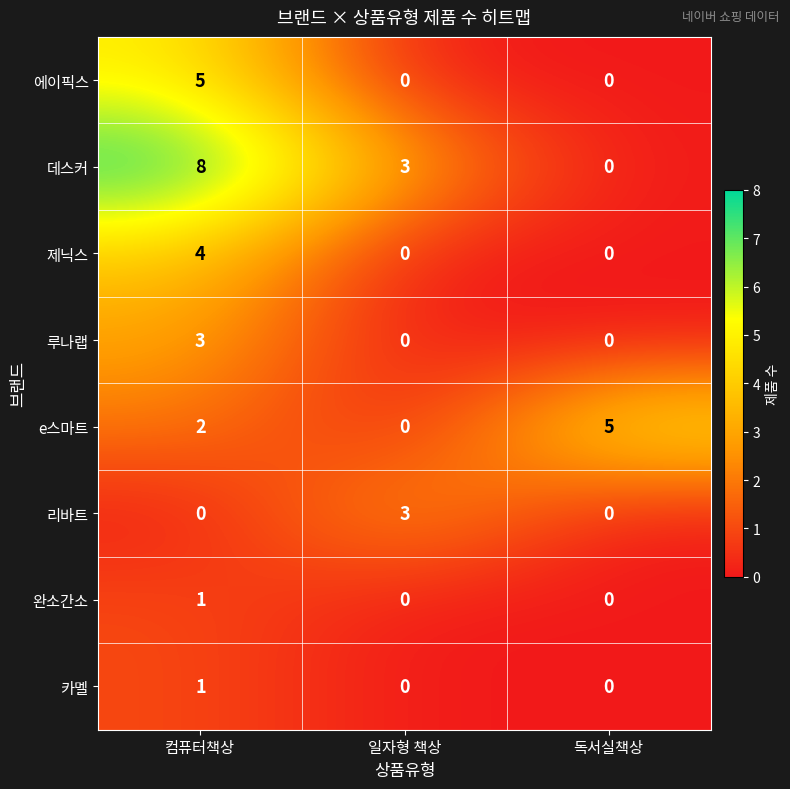

Reading right to left, list all the values displayed in this chart.

에이픽스: 독서실책상=0	일자형 책상=0	컴퓨터책상=5
데스커: 독서실책상=0	일자형 책상=3	컴퓨터책상=8
제닉스: 독서실책상=0	일자형 책상=0	컴퓨터책상=4
루나랩: 독서실책상=0	일자형 책상=0	컴퓨터책상=3
e스마트: 독서실책상=5	일자형 책상=0	컴퓨터책상=2
리바트: 독서실책상=0	일자형 책상=3	컴퓨터책상=0
완소간소: 독서실책상=0	일자형 책상=0	컴퓨터책상=1
카멜: 독서실책상=0	일자형 책상=0	컴퓨터책상=1